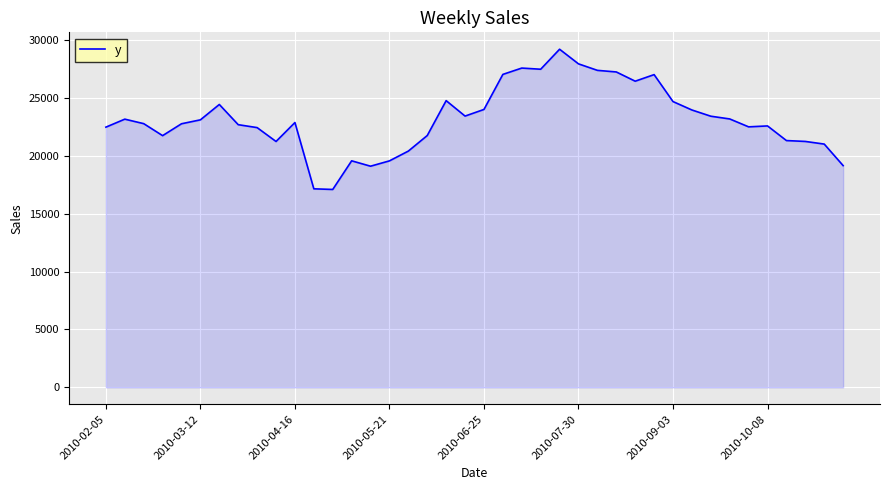

What is the difference between the maximum and minimum values?

12115.7